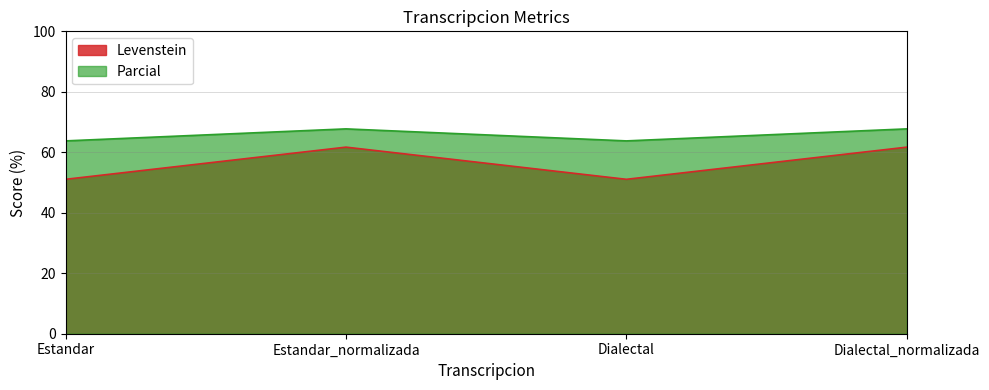

Reading left to right, extract all data points from this chart.

Levenstein: 51.1	61.7	51.1	61.7
Parcial: 63.8	67.7	63.8	67.7